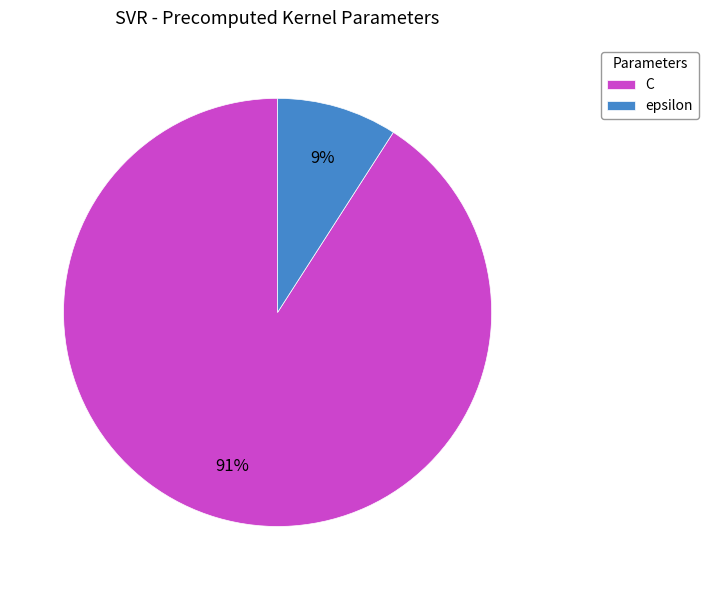

To the nearest percent, what portion does epsilon represent?

9%